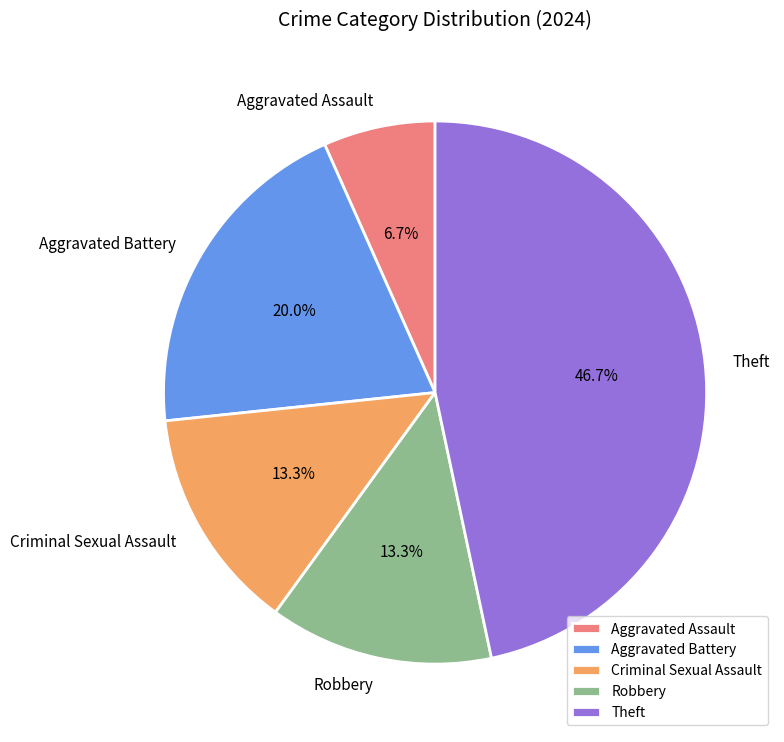

Is there a majority slice in this chart?

No